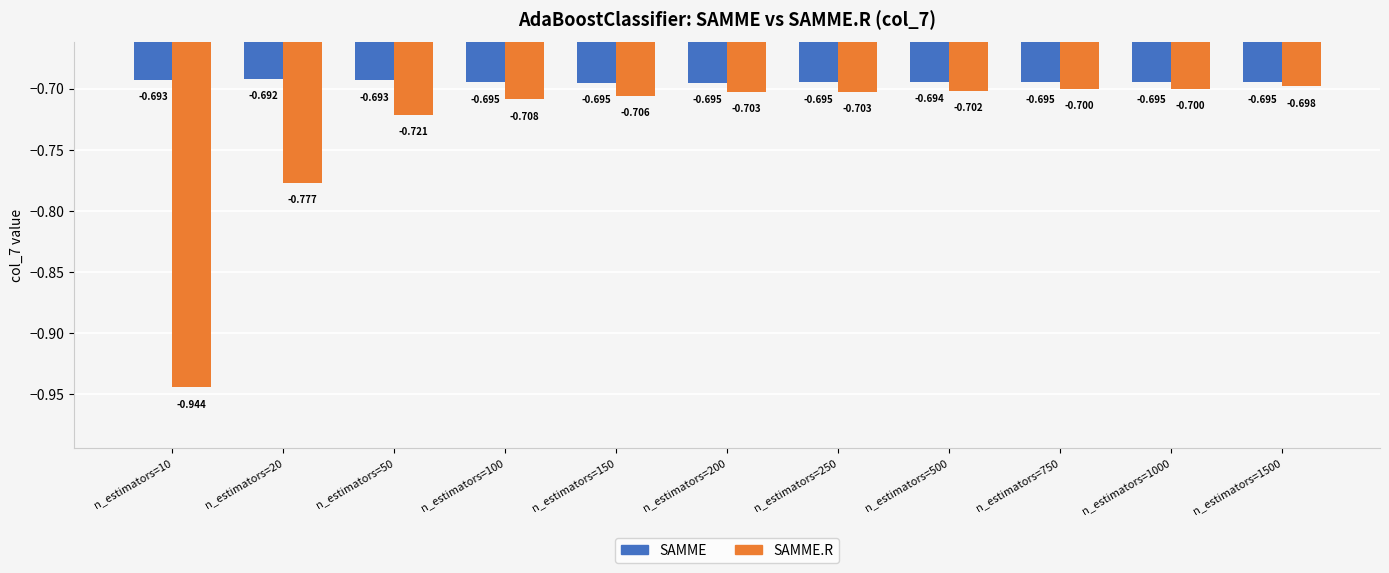

List the series in order of their overall mean, lowest first.

SAMME.R, SAMME